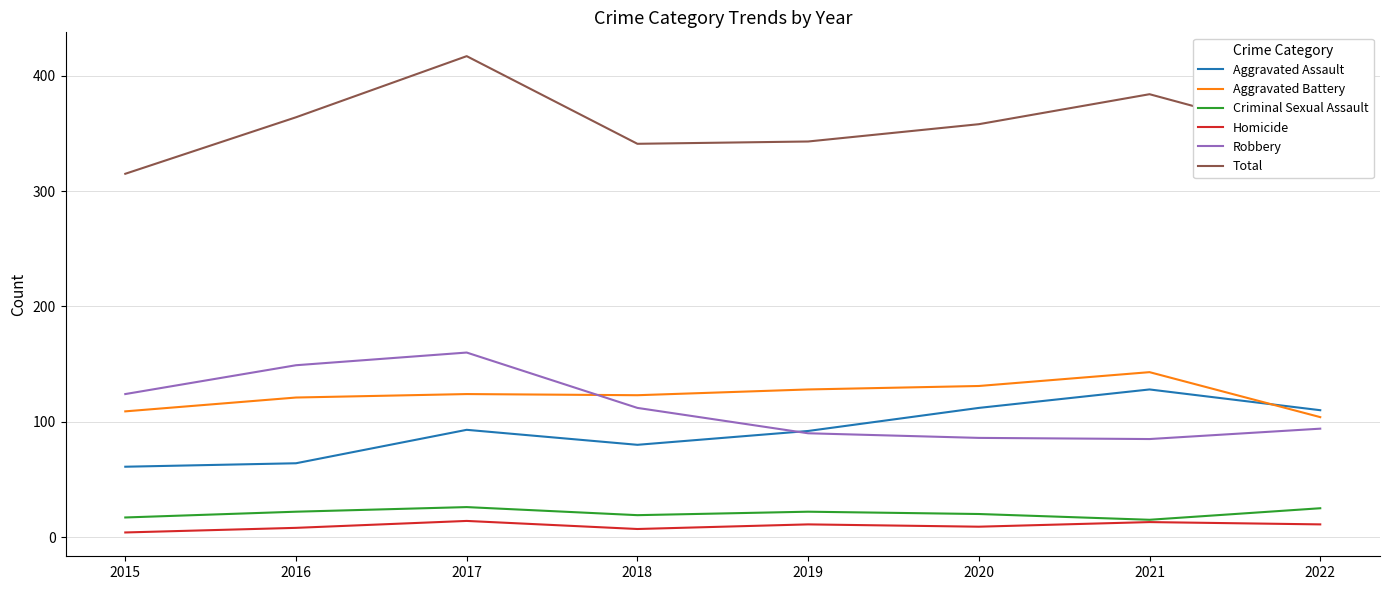

Does the chart display data point markers on the line(s)?

No